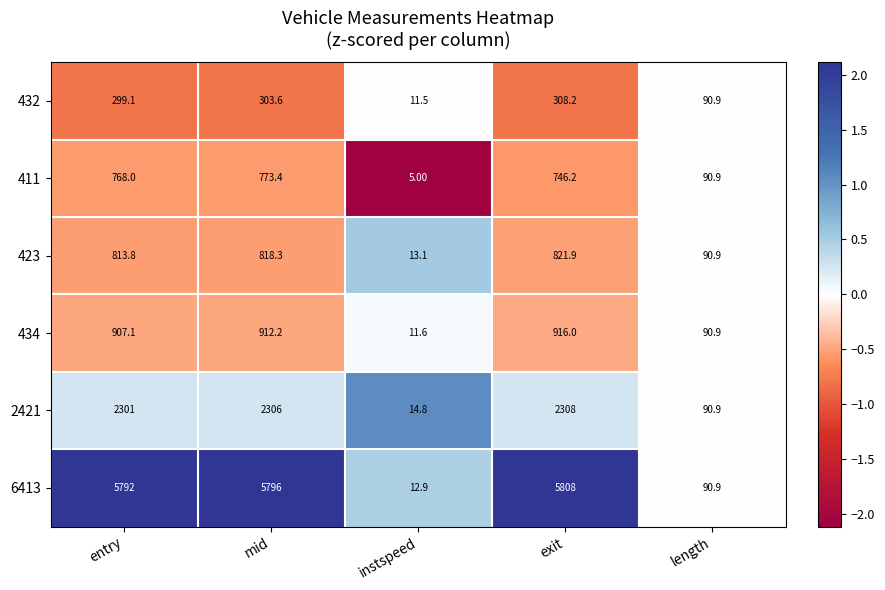

Which category has the lowest value across all series?

instspeed